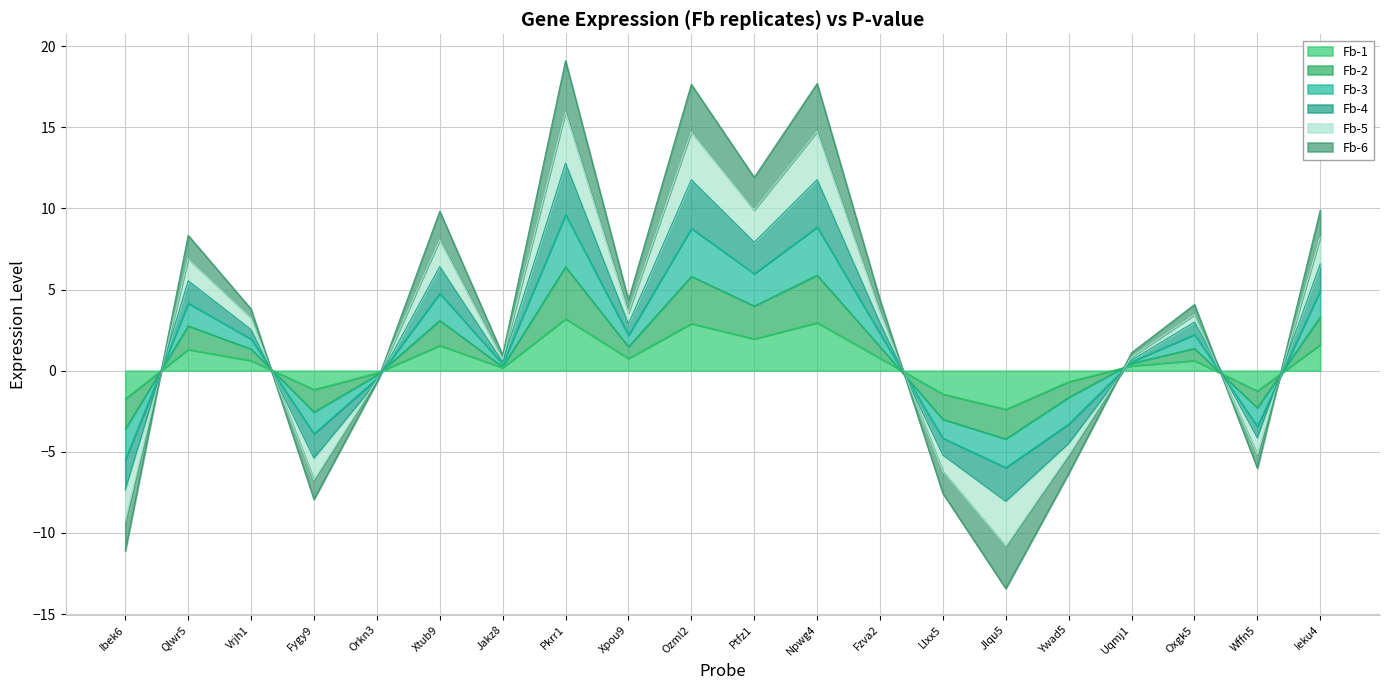

What is the label of the 10th point from the right?

Ptfz1